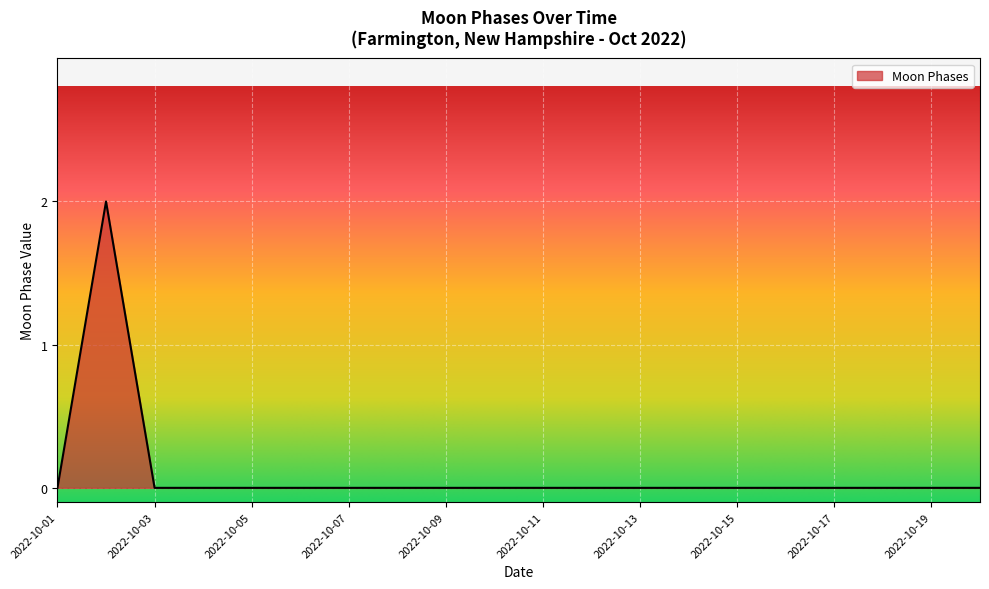

Does the chart have visible grid lines?

Yes